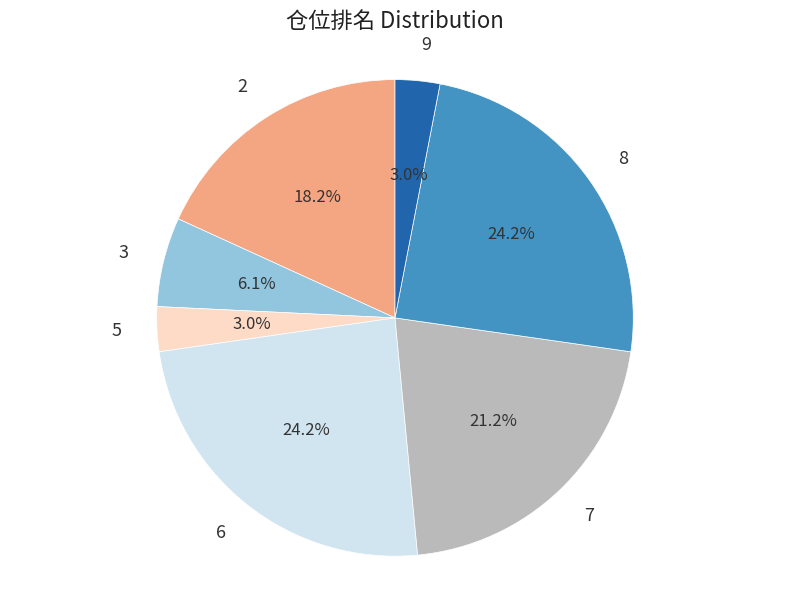

Which has a higher value, 6 or 9?

6